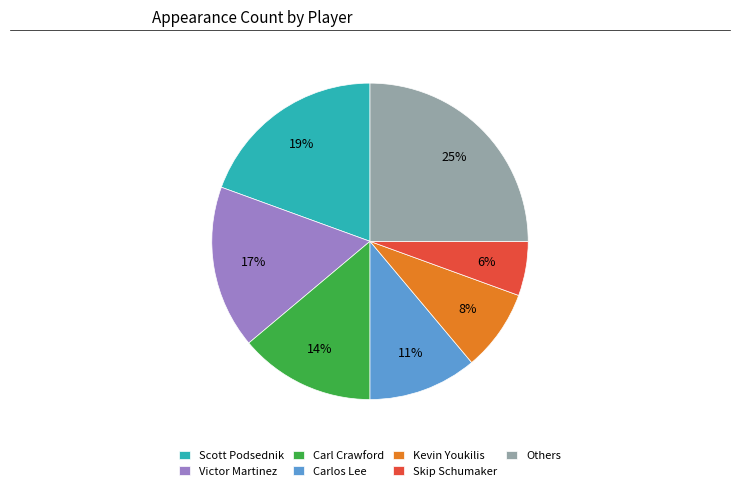

Count the number of slices in the pie.

7